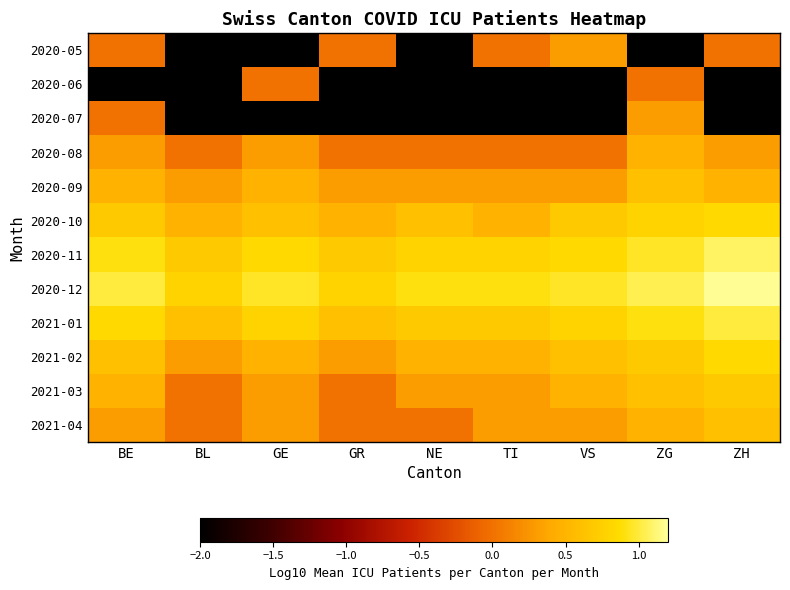

What is the maximum value shown in the chart?

1.2